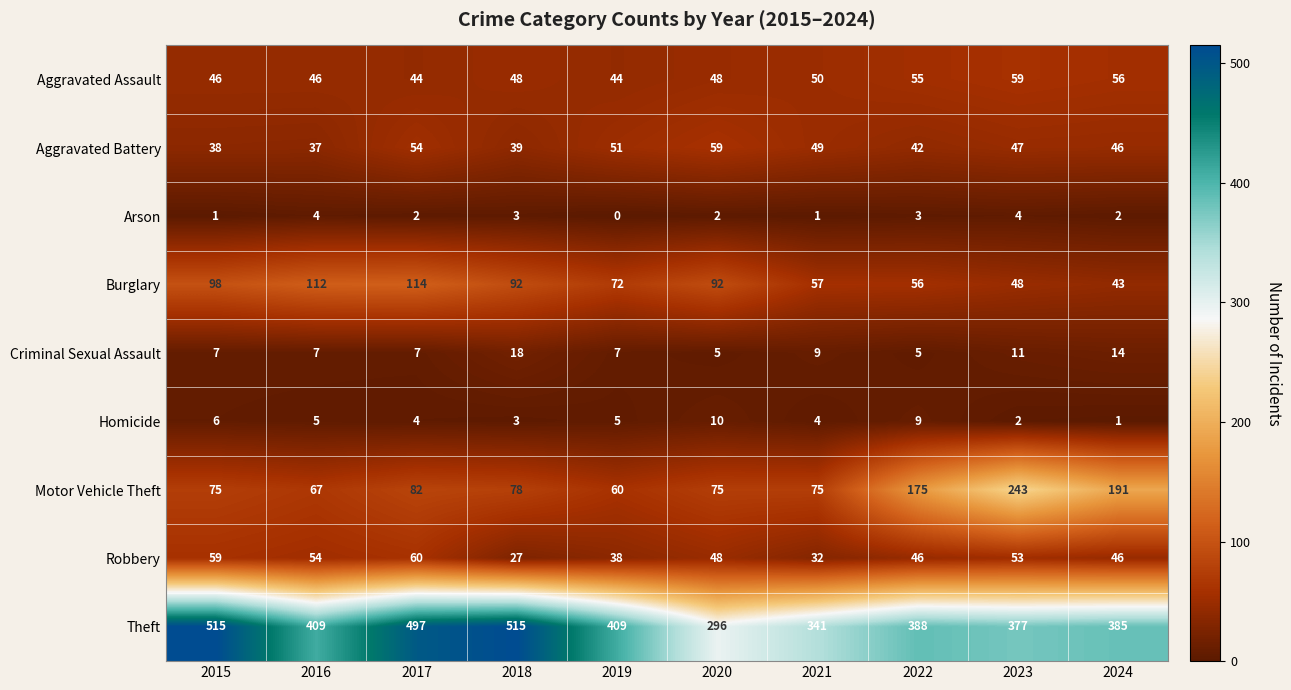

Where does the Robbery series first go above 48?

2015